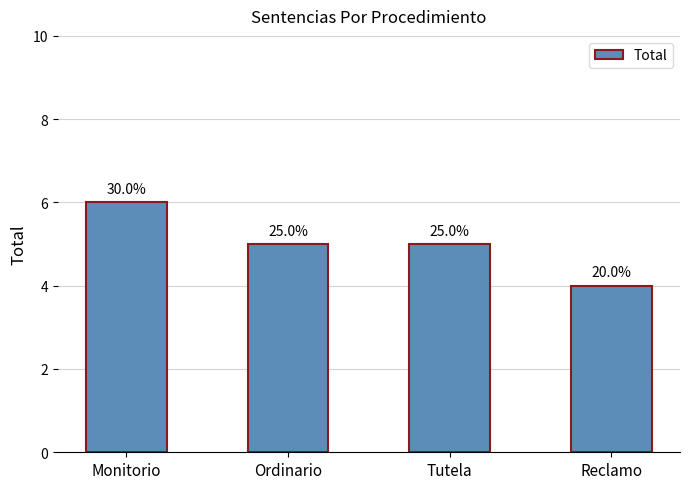

Reading left to right, extract all data points from this chart.

6	5	5	4